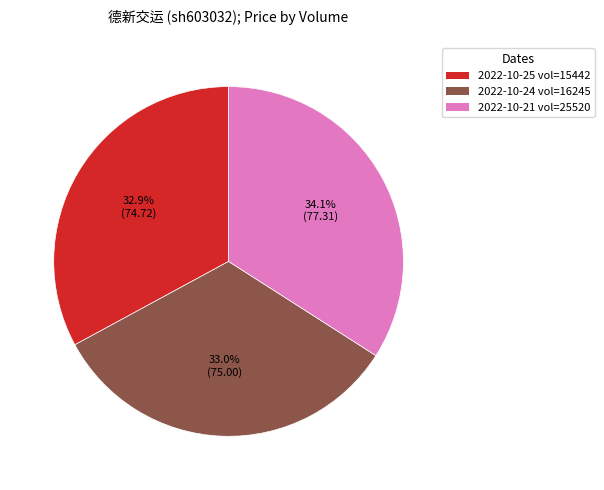

How many segments does this pie chart have?

3